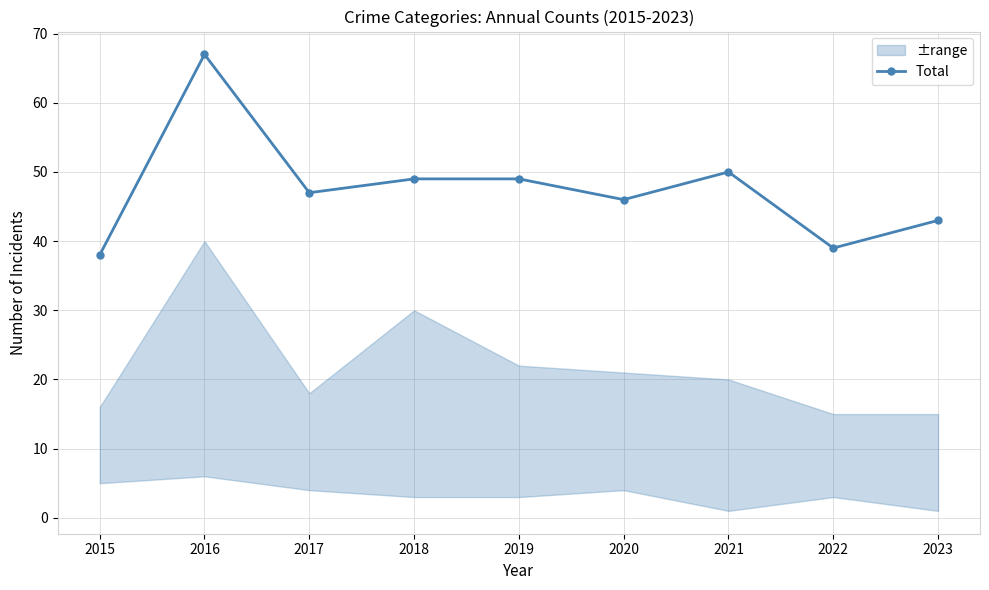

What is the value of the 4th point from the left?

49